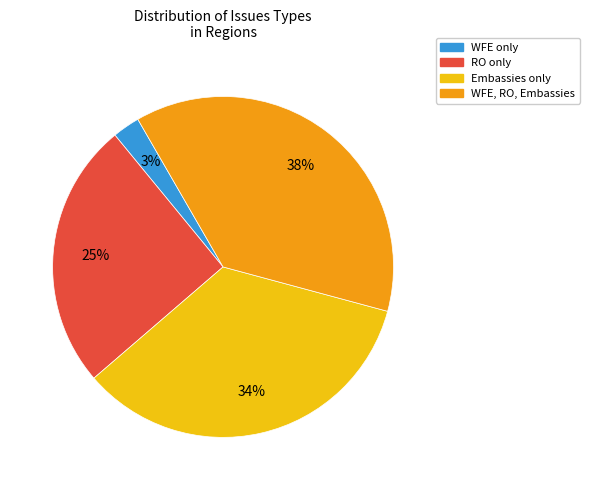

Is there any slice that represents more than half of the pie?

No